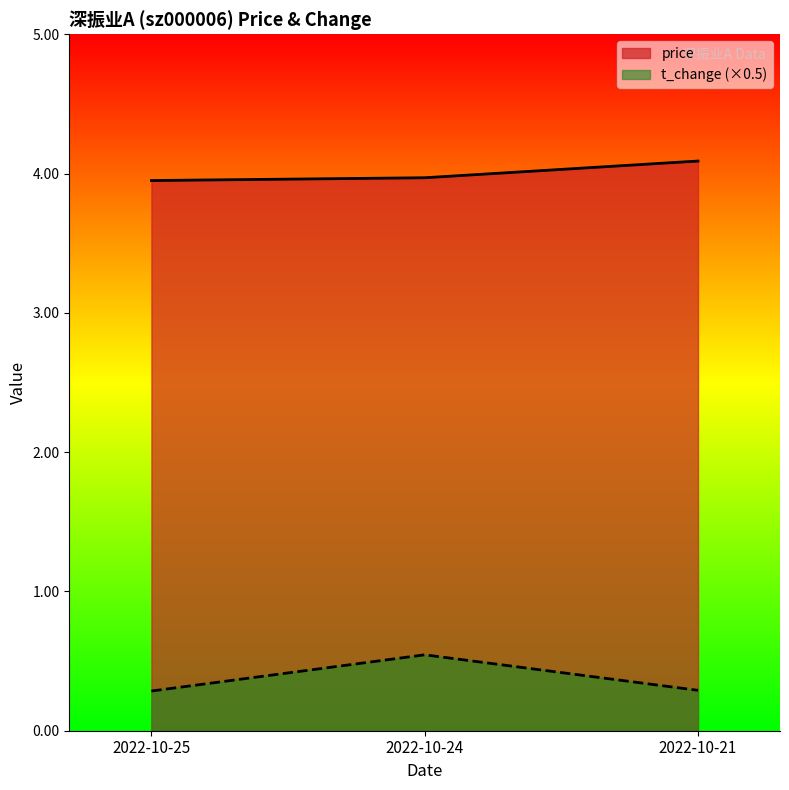

What are all the series names shown in the legend?

price, t_change (×0.5)